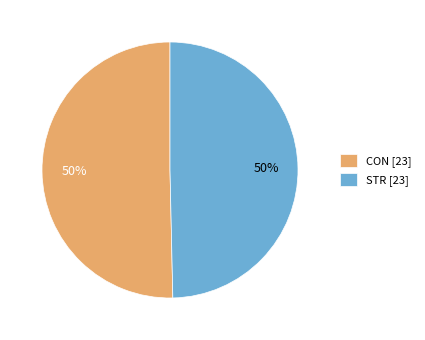

Do CON [23] and STR [23] together represent more than half of the pie?

Yes